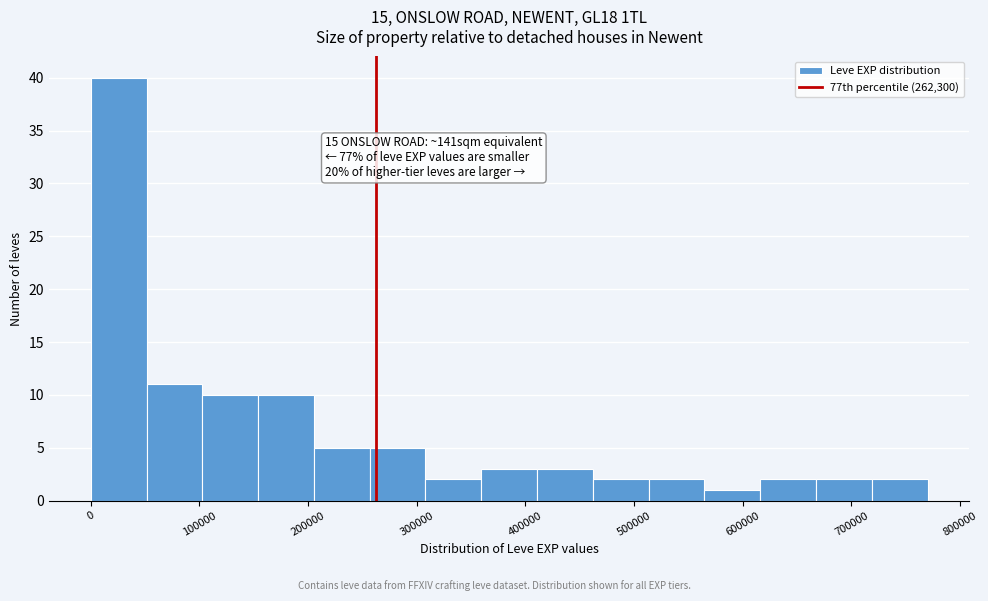

Over which range of the x-axis is the bar tallest?

0 to 50000